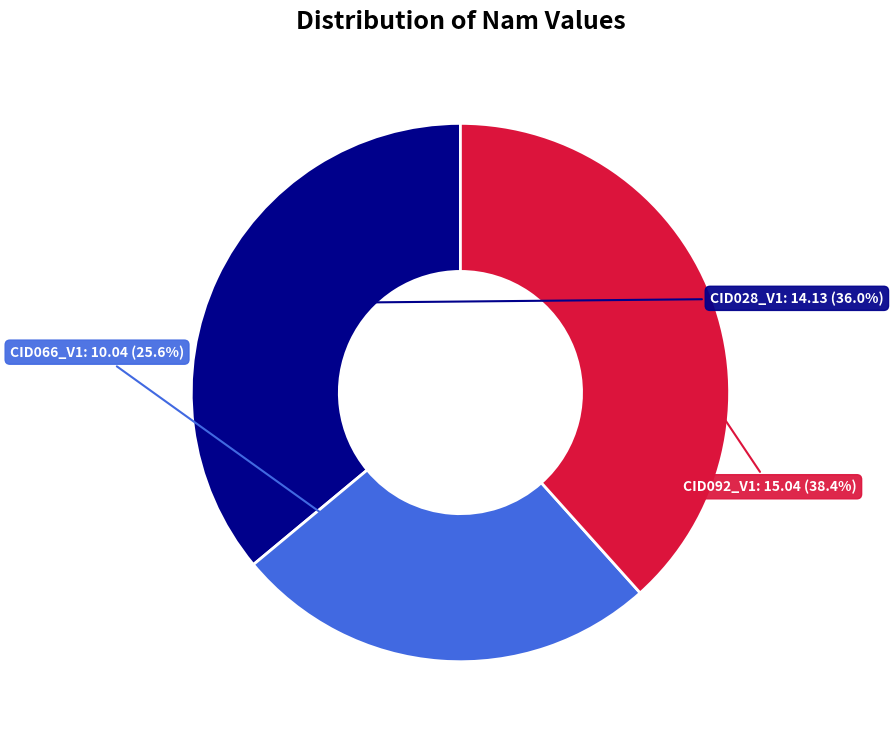

To the nearest percent, what is the difference between the CID066_V1 and CID028_V1 slice percentages?

10%